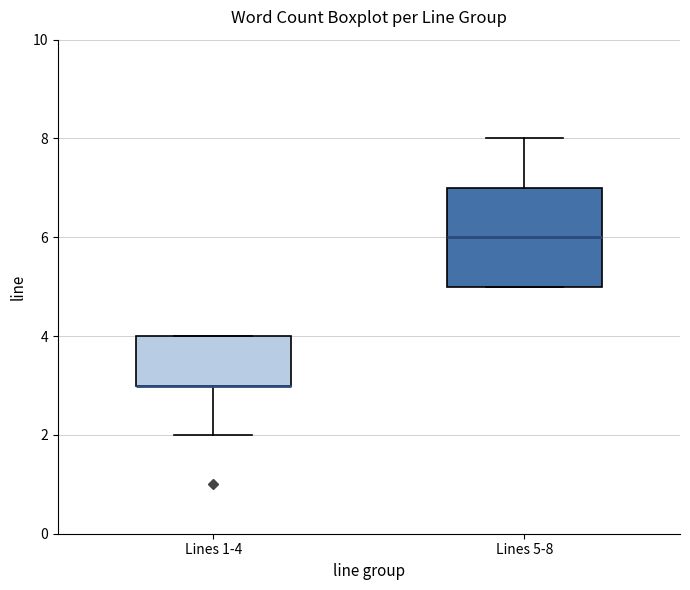

Which box is the tallest, from its lower edge to its upper edge?

Lines 5-8